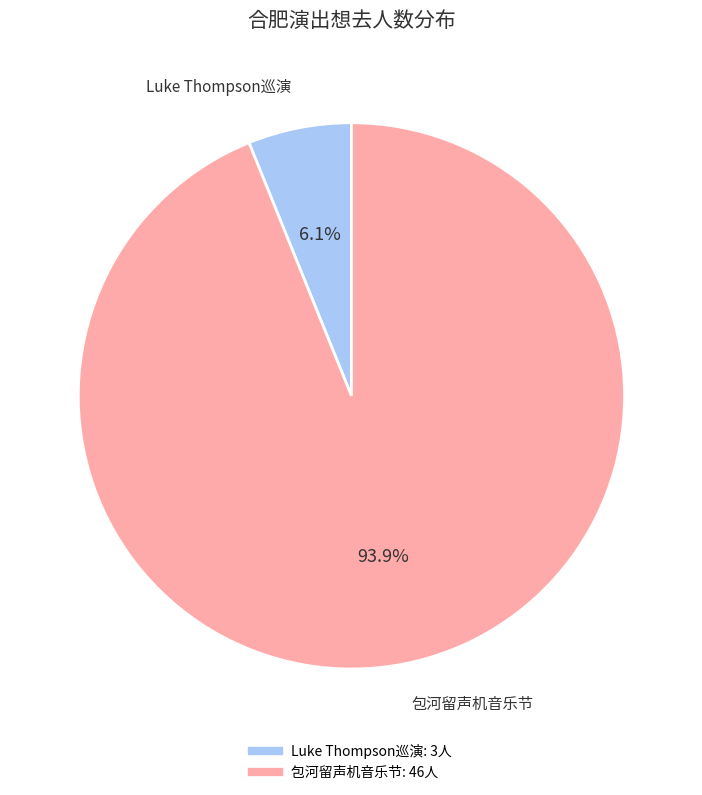

How many segments does this pie chart have?

2